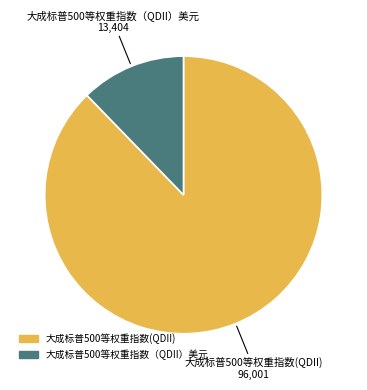

How many slices are in this pie chart?

2